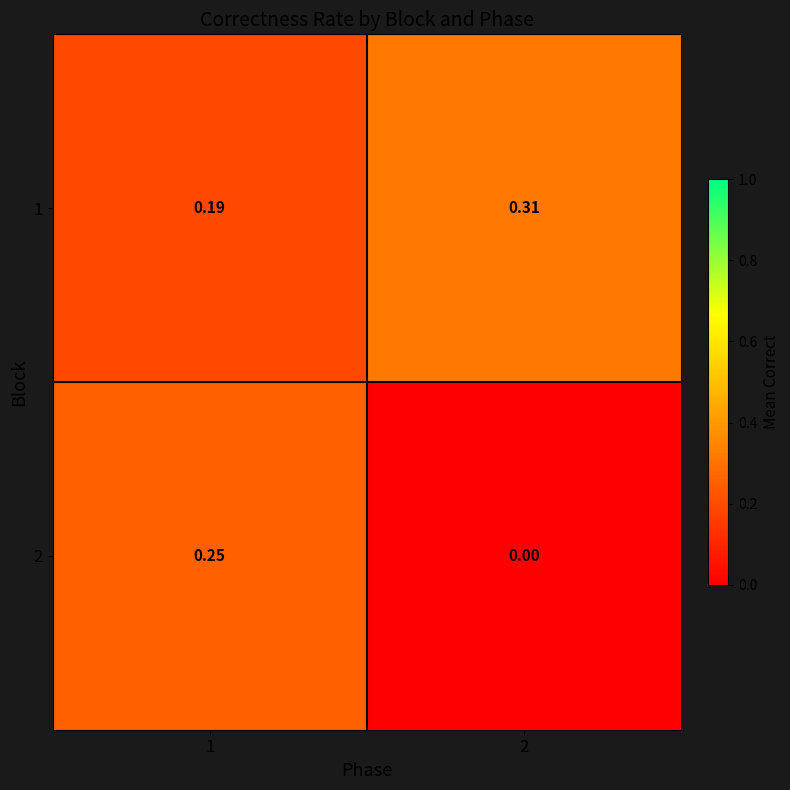

At how many categories does at least one series exceed 0?

2